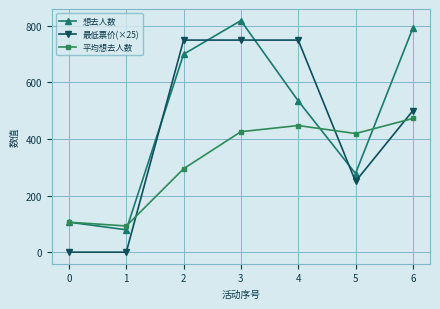

Is it true that 最低票价(×25) equals -363.2 at 0?

False